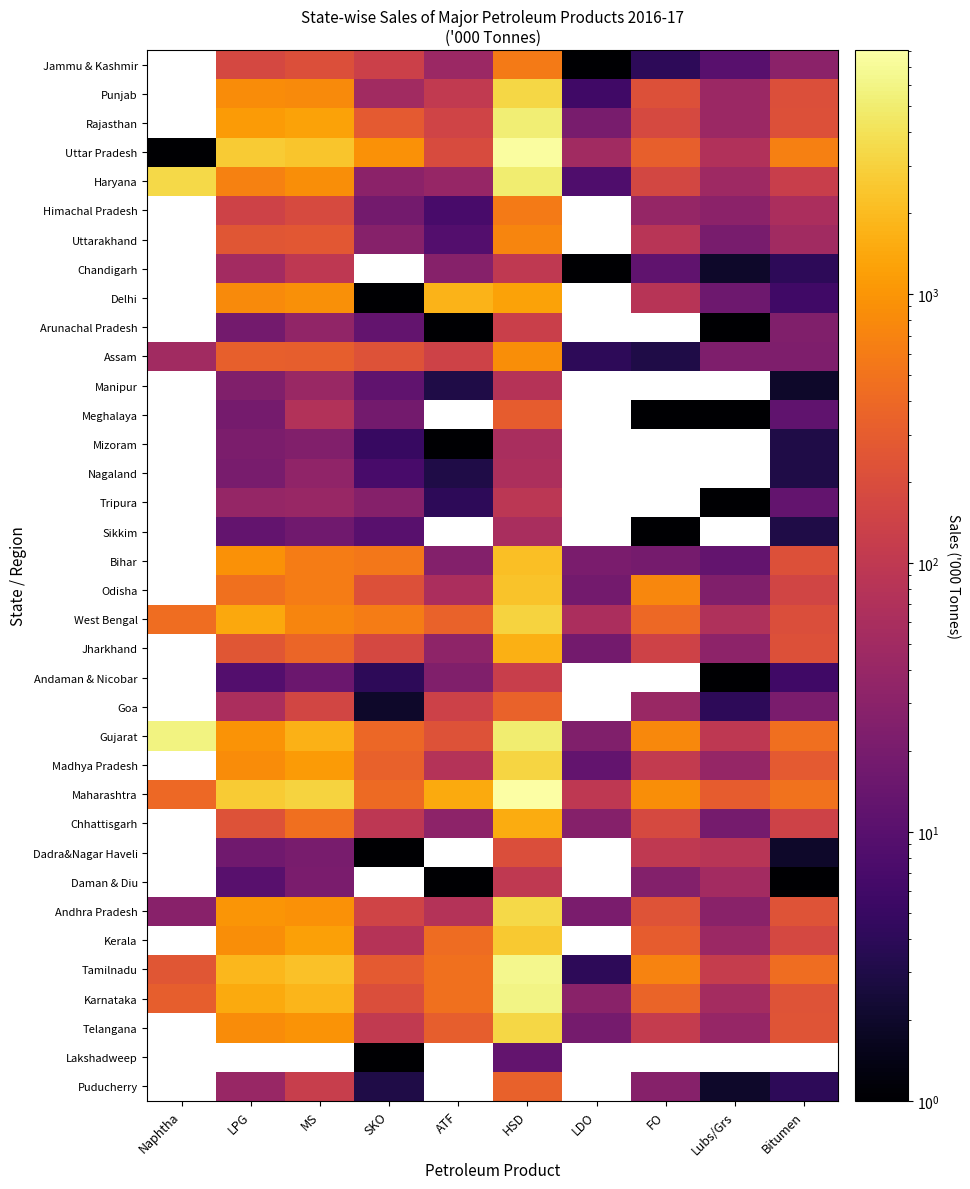

Which label corresponds to the smallest value in the chart?

LDO